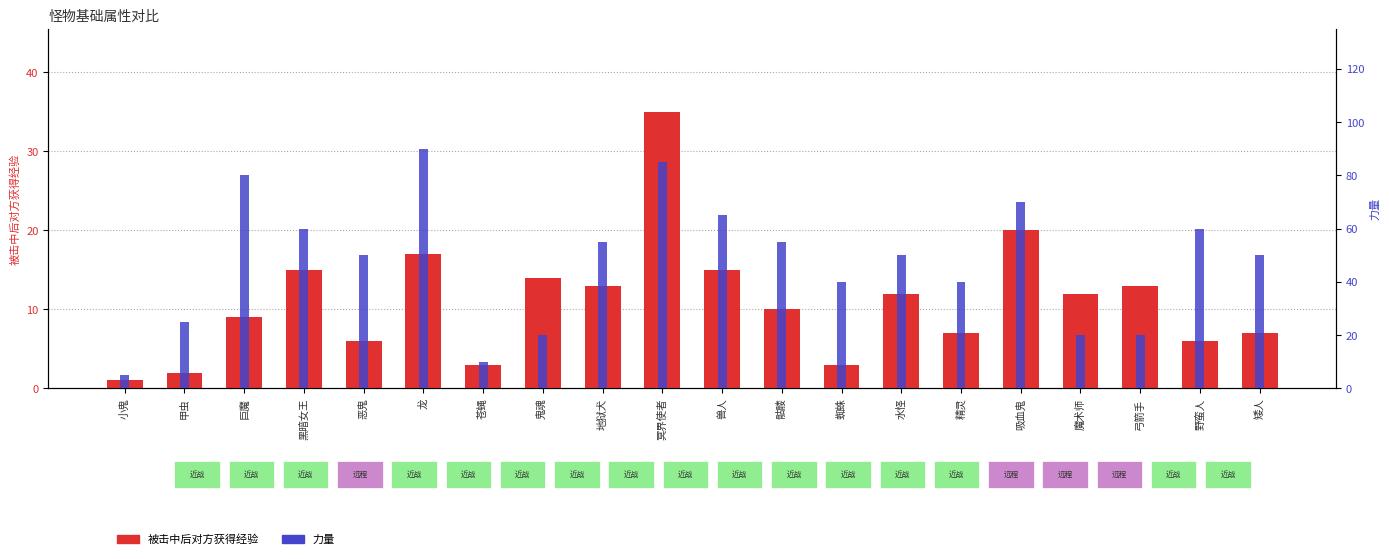

What is the difference between the maximum and minimum values in the 力量 series?

85